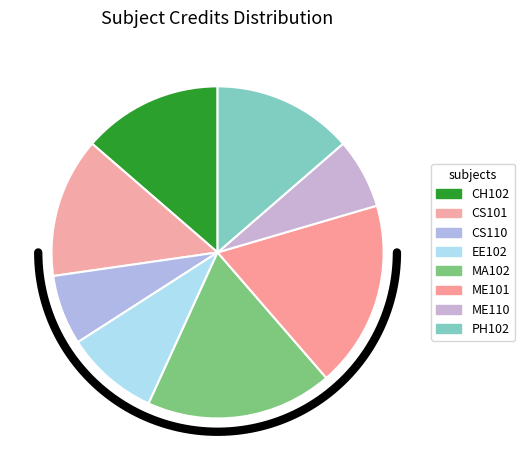

Which category has the smallest portion of the pie?

CS110